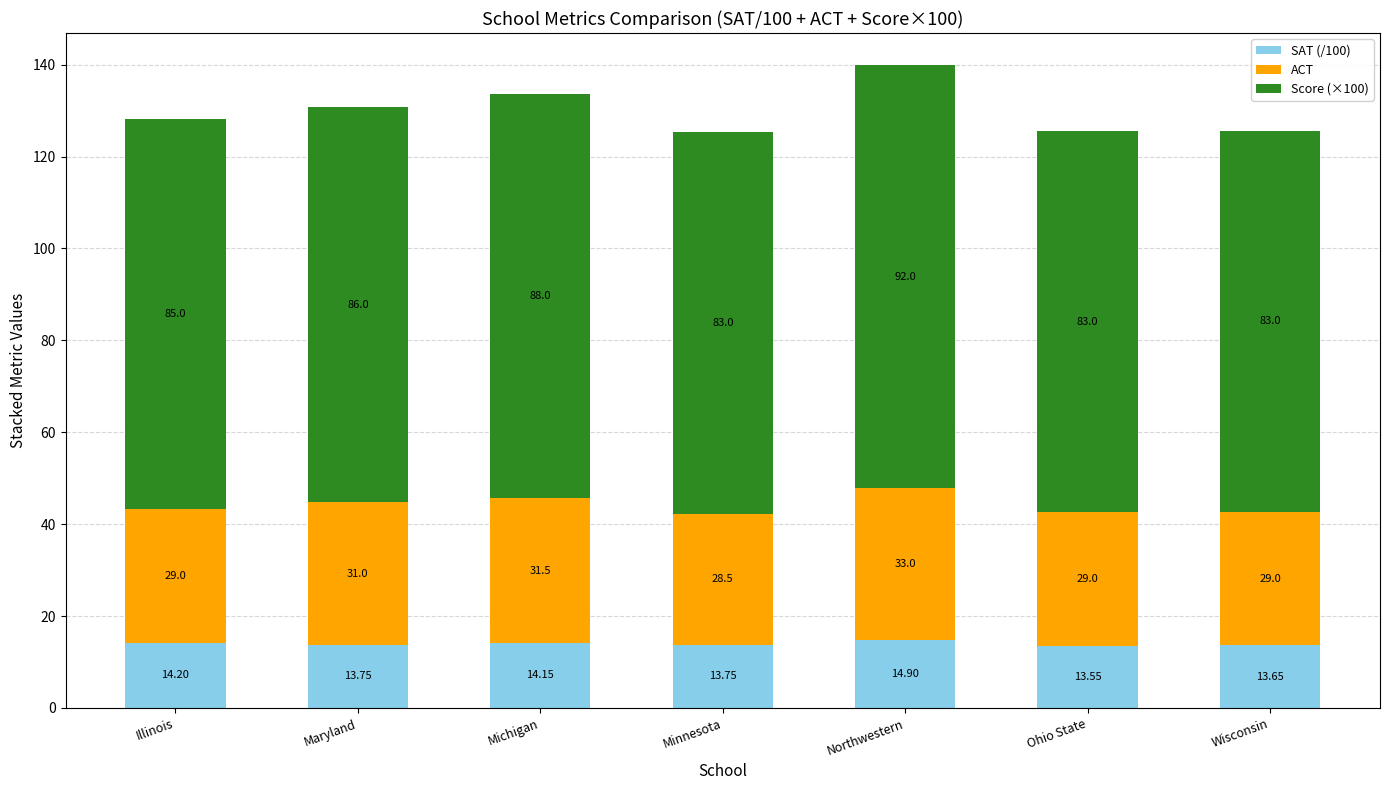

At which category is the sum across all series the highest?

Northwestern